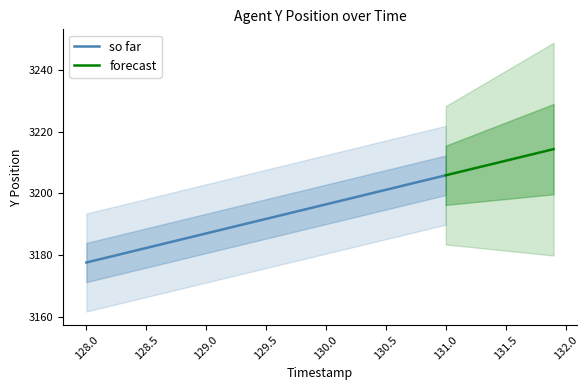

How many data points are above 3196?

20